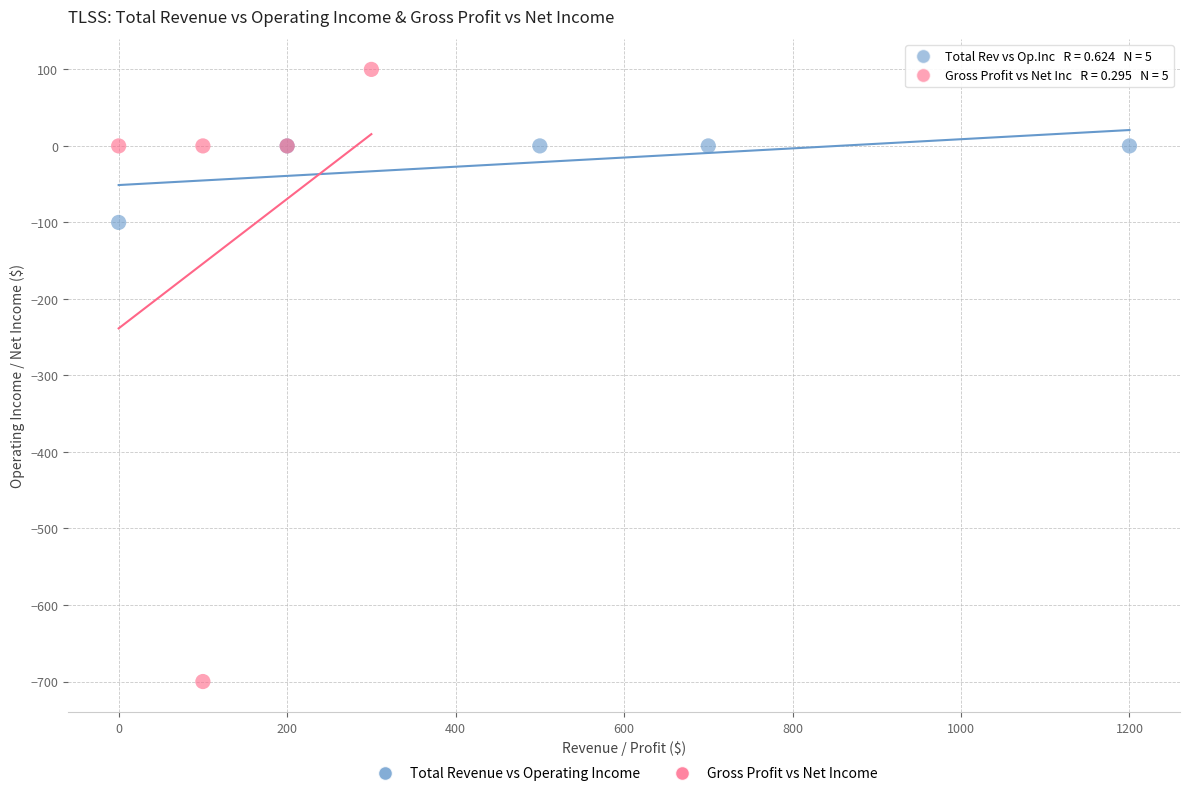

Which series contains the lowest Y value?

Gross Profit vs Net Income